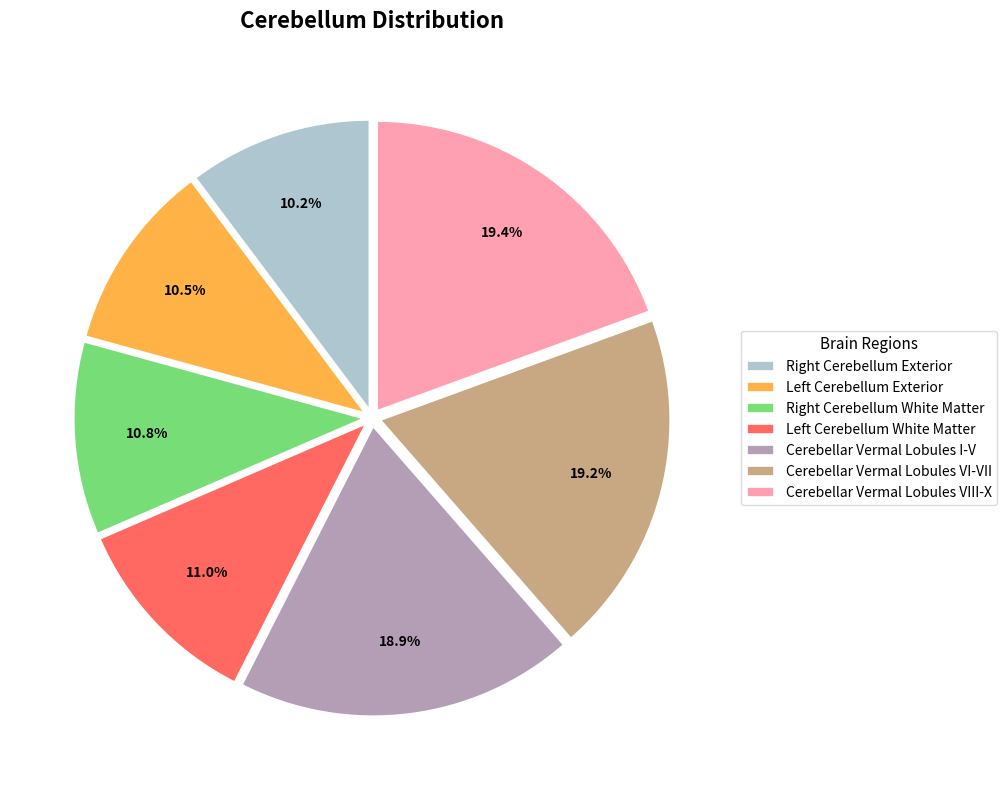

How much of the chart is everything except Cerebellar Vermal Lobules VI-VII?

80.8%